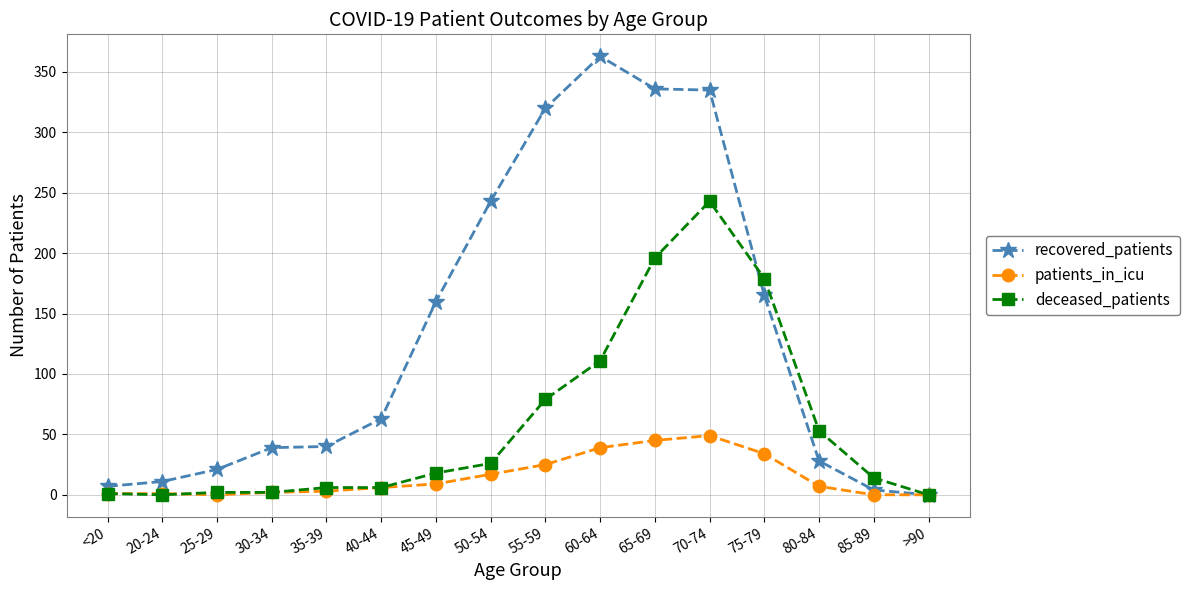

What is the label of the 12th point from the left?

70-74